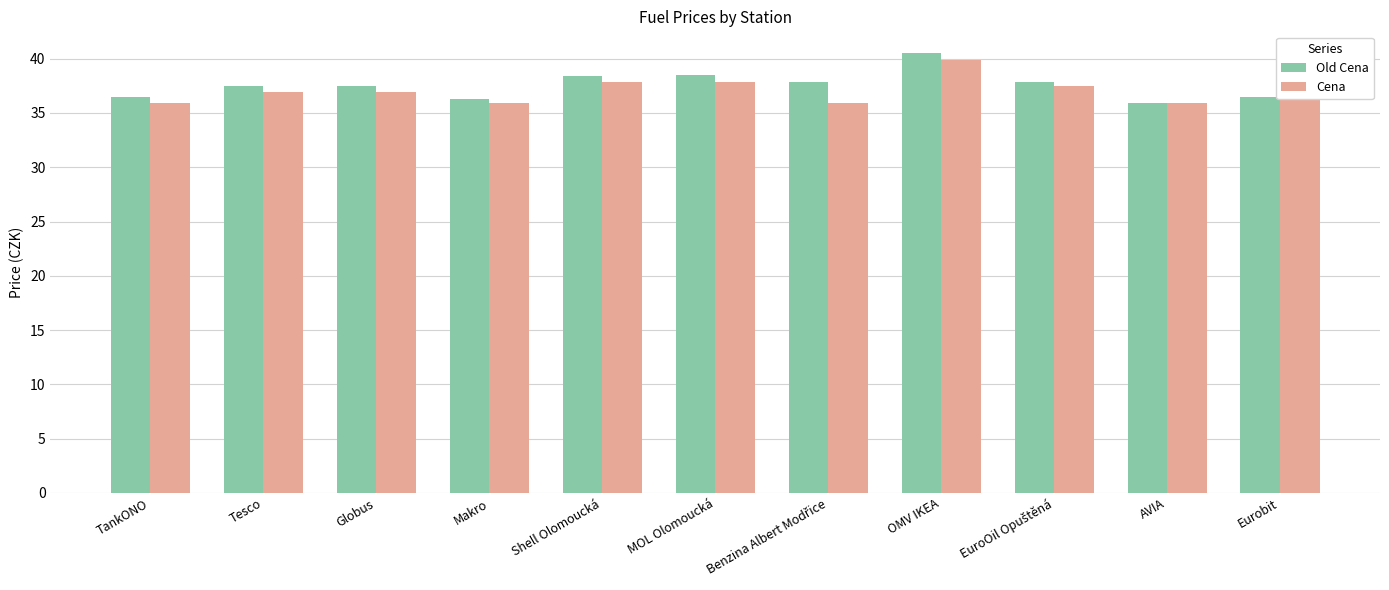

What is the average value of the Old Cena series?

37.6